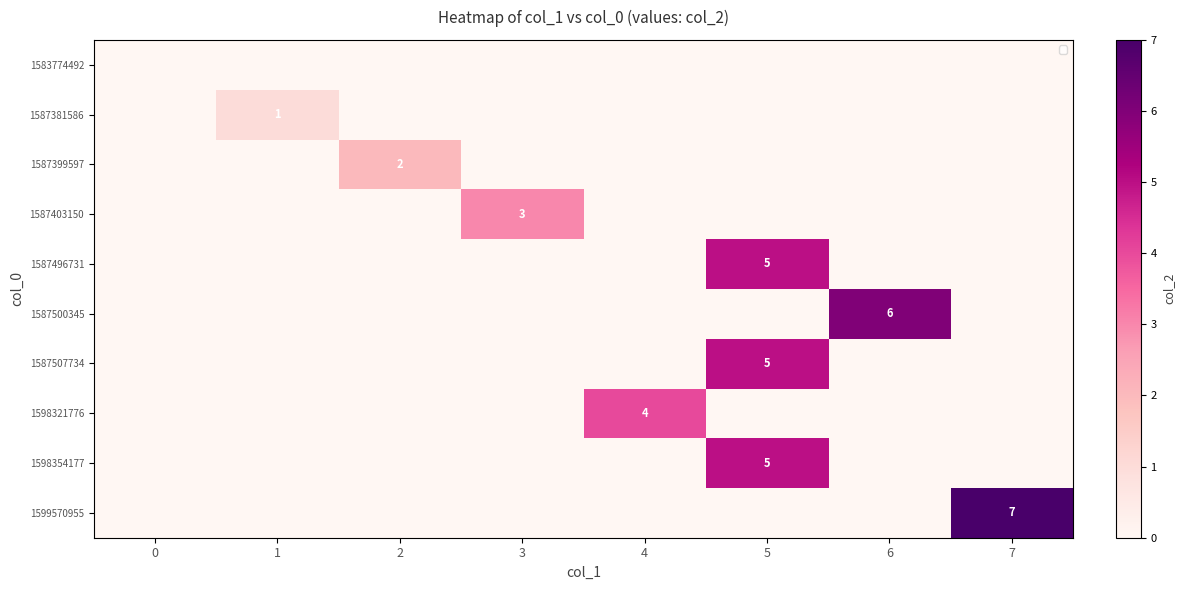

How many data points in 1587507734 are above 0?

1